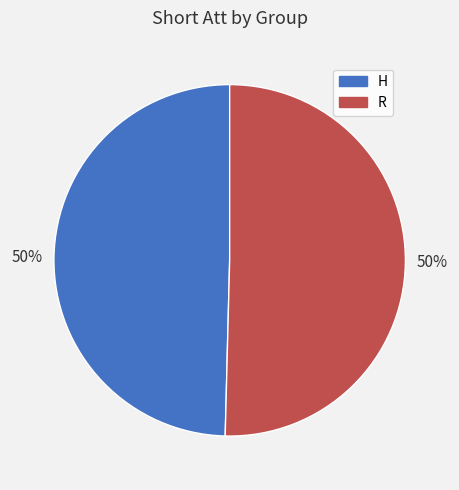

To the nearest percent, what is the average slice percentage?

50%